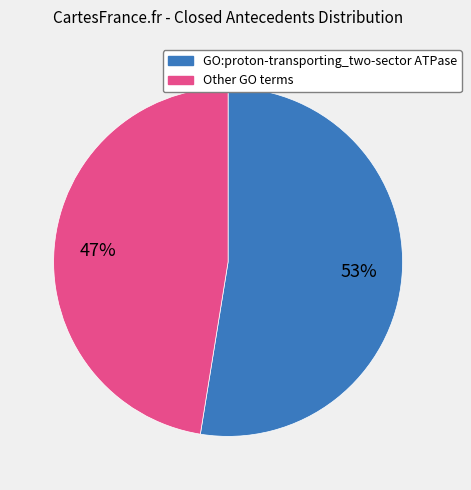

Is there a majority slice in this chart?

Yes